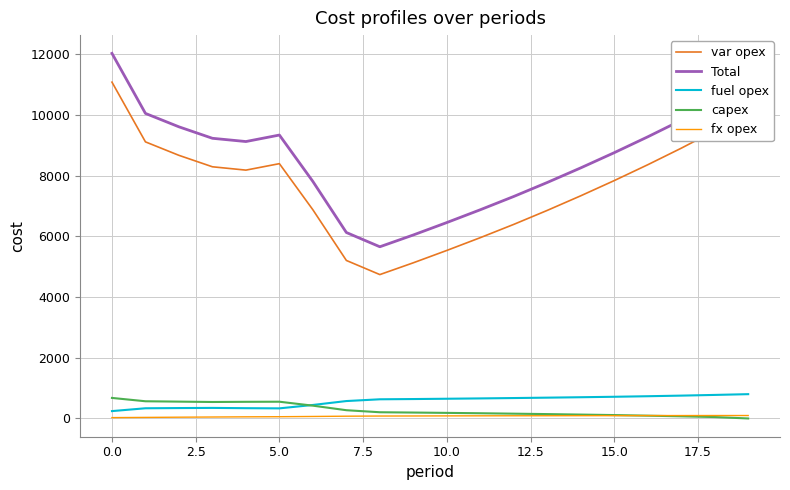

True or false: var opex and Total cross at least once.

False